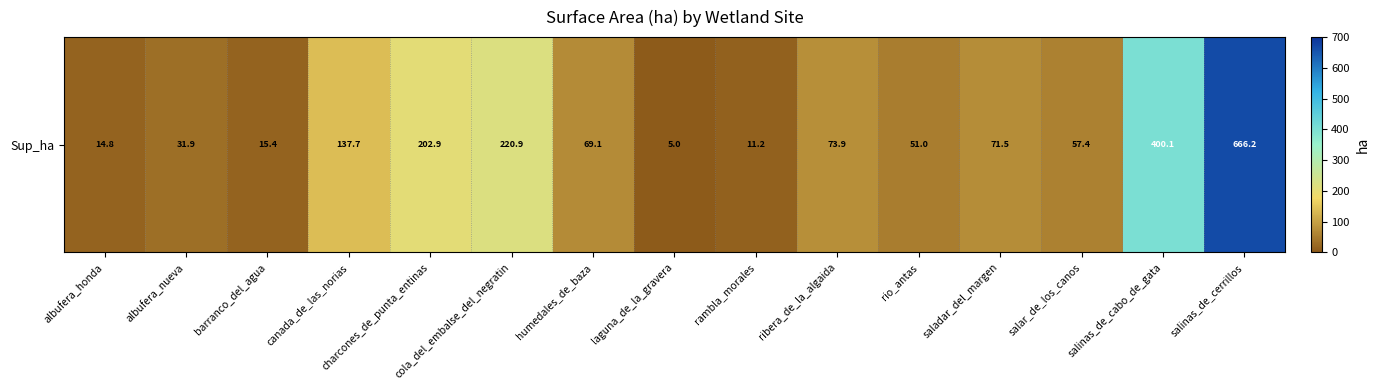

What is the difference between the maximum and second lowest values?

655.0